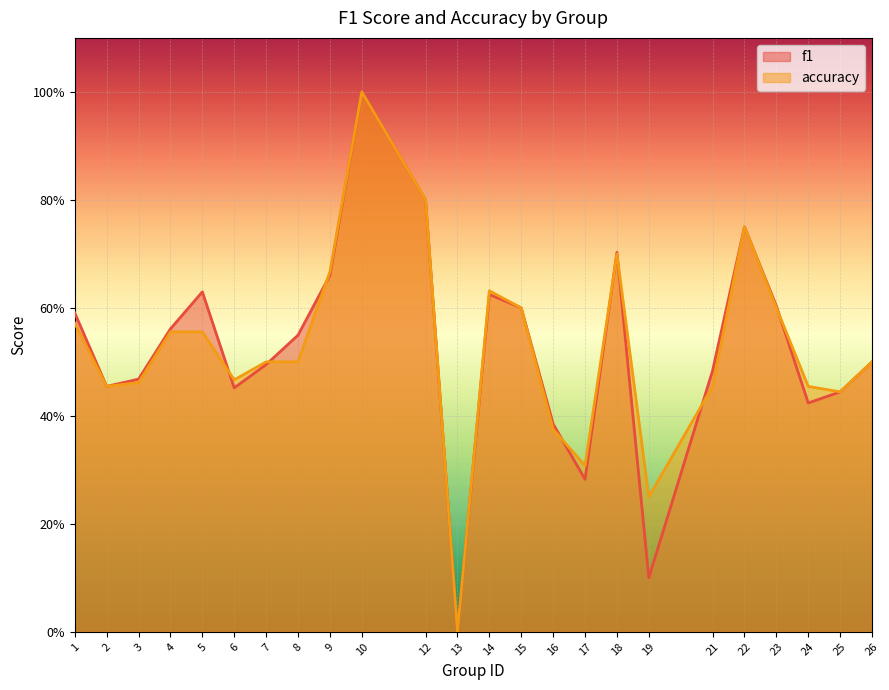

At which label does accuracy reach its minimum?

13